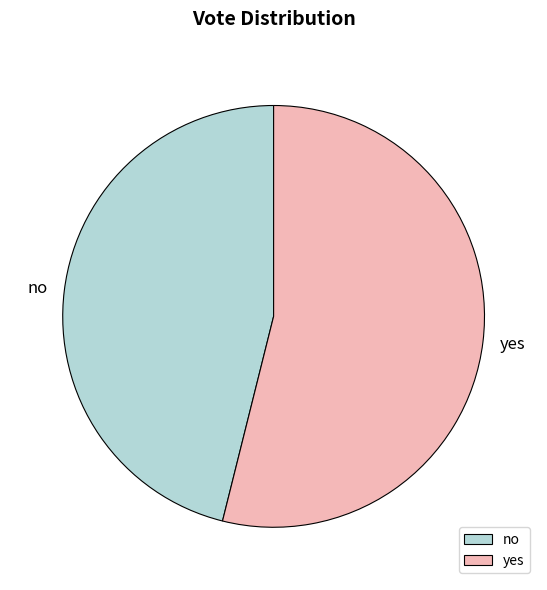

Does any single category account for the majority?

Yes